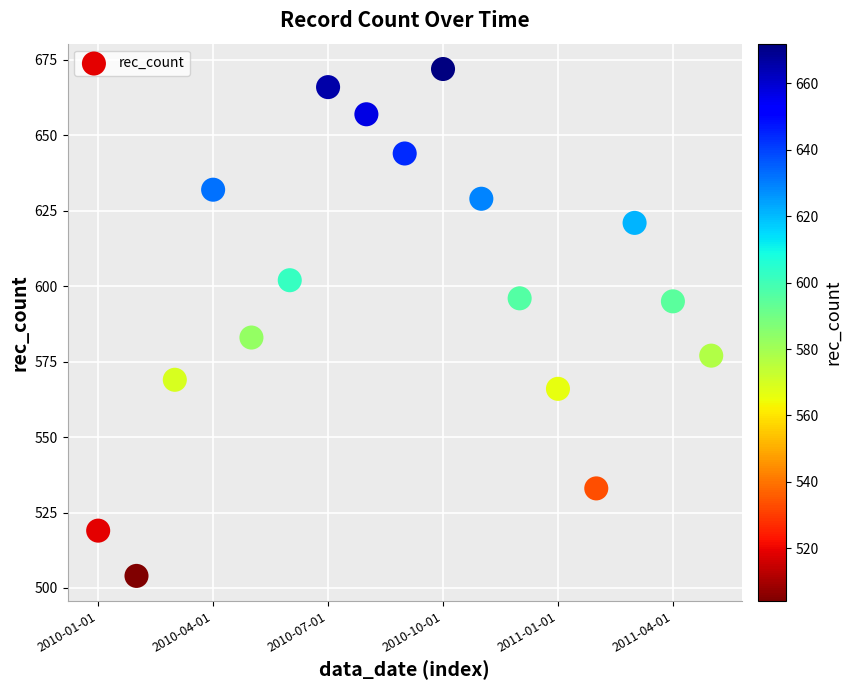

What Y value in the scatter plot is closest to 588?

583